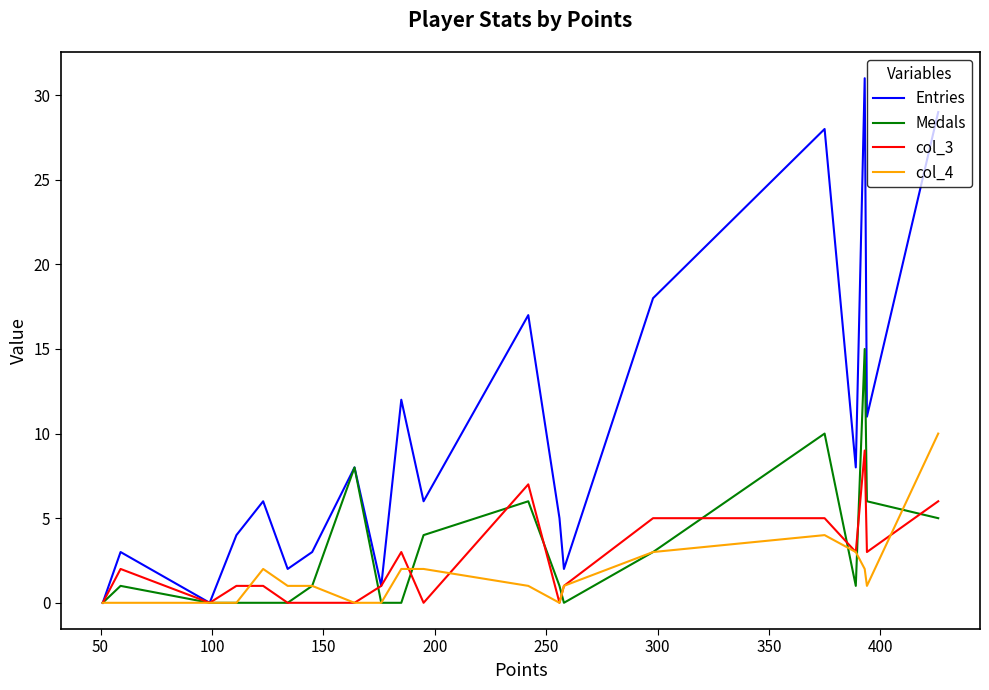

True or false: col_4 has more than 1 points higher than both neighbors.

True